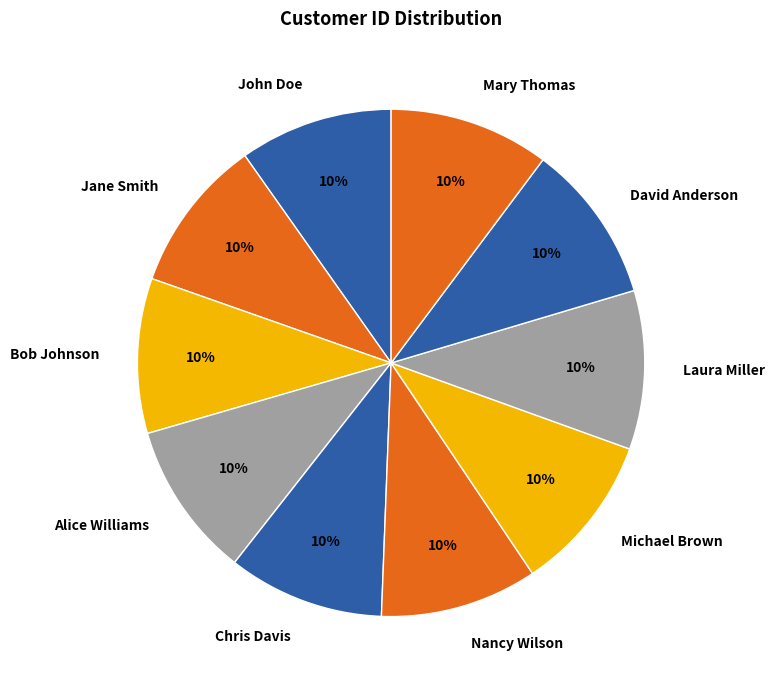

Approximately how many times larger is the value at Alice Williams compared to Chris Davis?

1.0